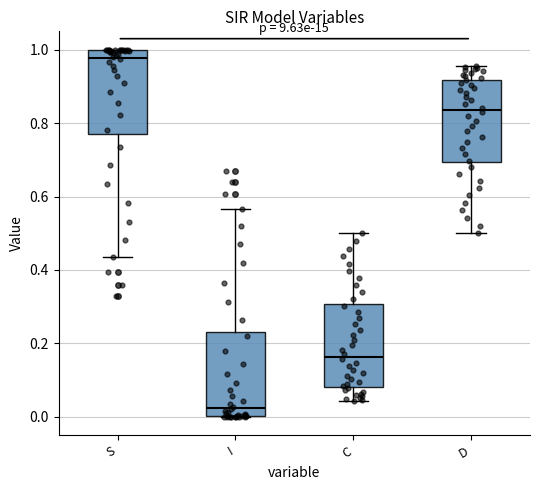

Where does the upper whisker of the box for C end on the y-axis? The values are not printed on the chart, so give them approximately, as read against the axis.

0.50